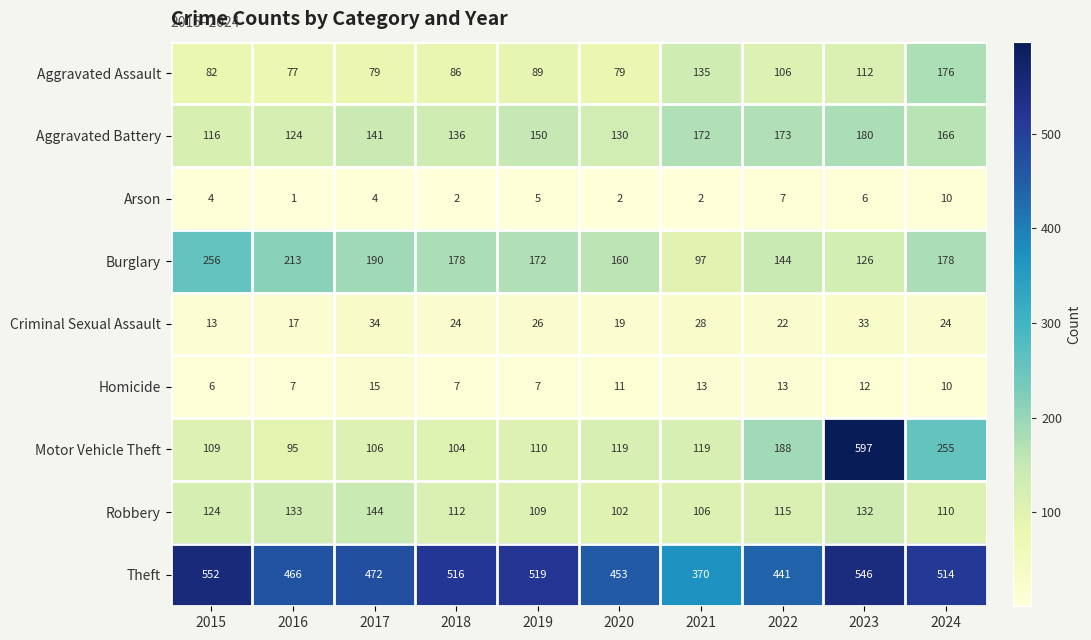

Read the Homicide value at 2018.

7